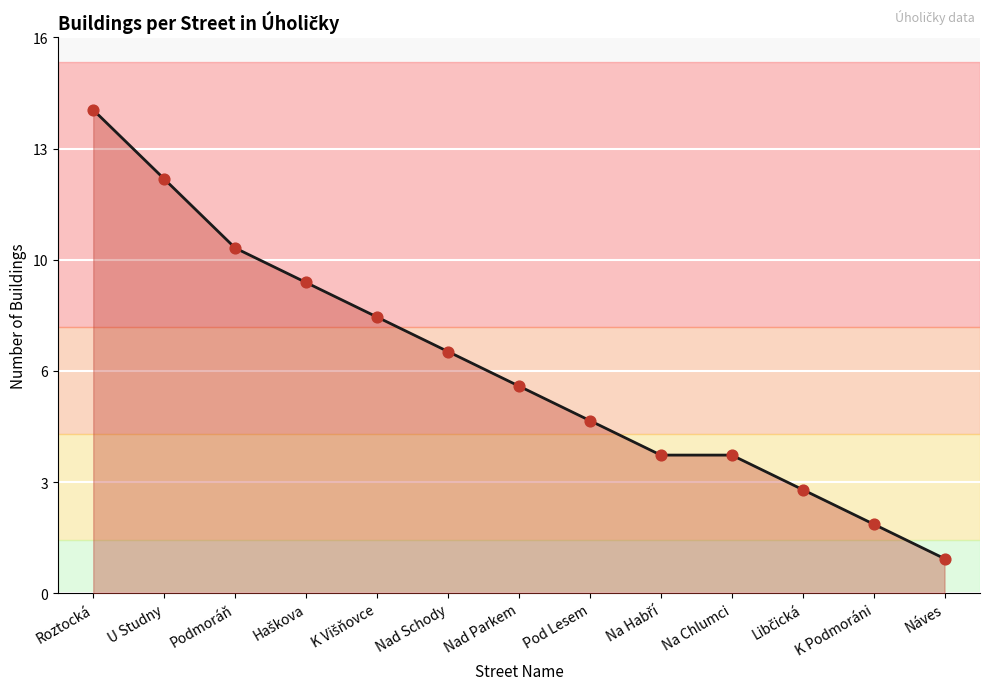

What is the change in value from Haškova to Nad Parkem?

-3